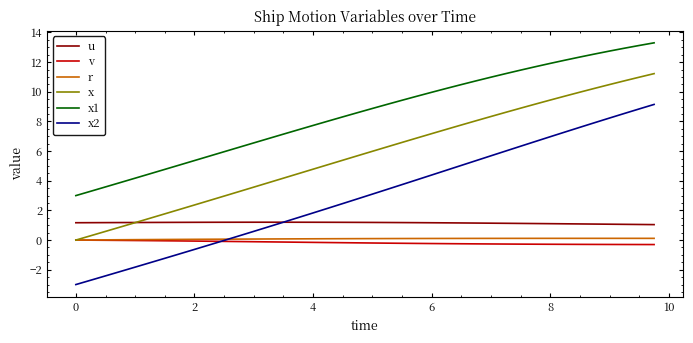

True or false: x1 and x2 cross at least once.

False